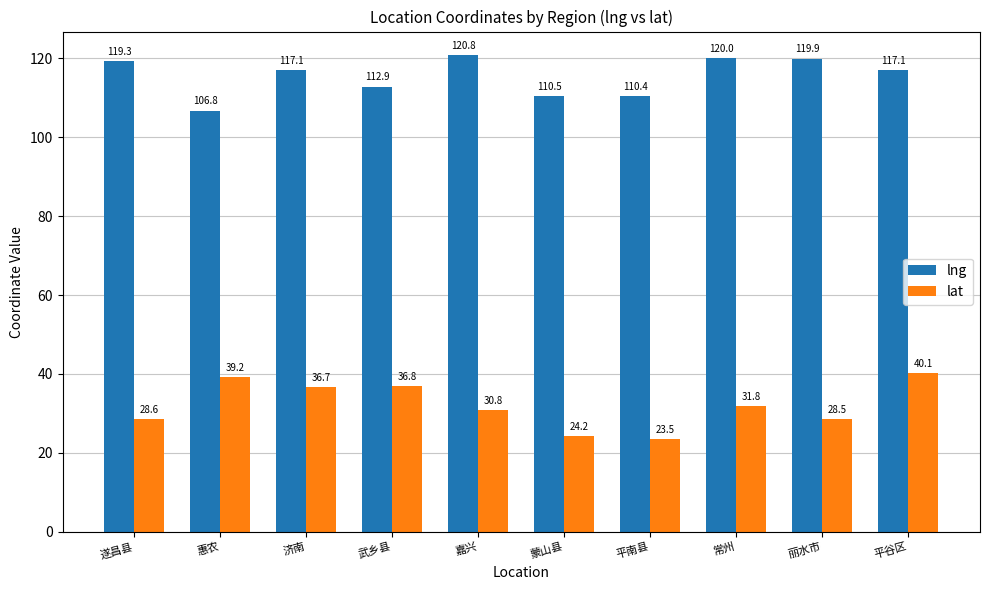

At which category does the chart reach its minimum across all series?

平南县